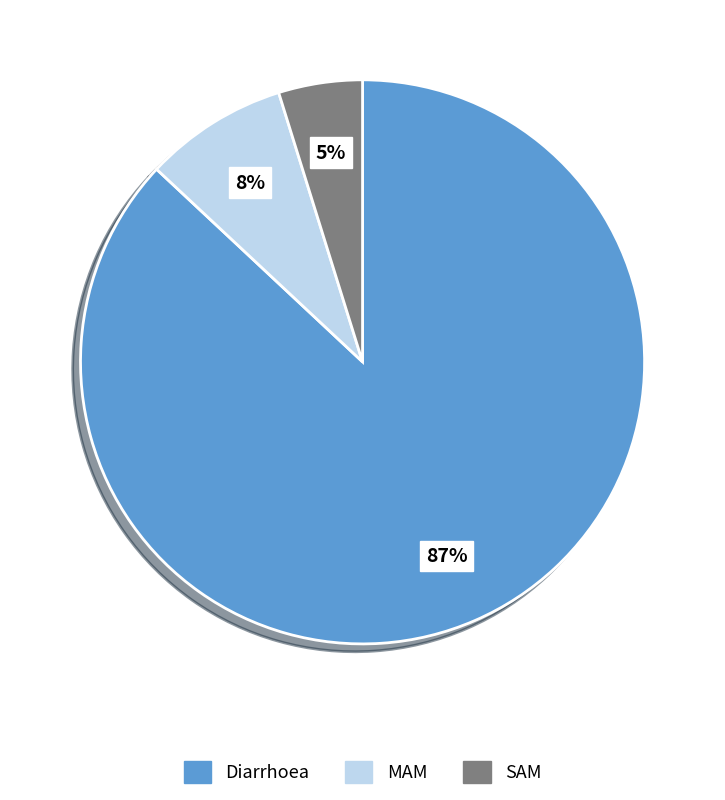

Rank the categories by value from highest to lowest.

Diarrhoea, MAM, SAM